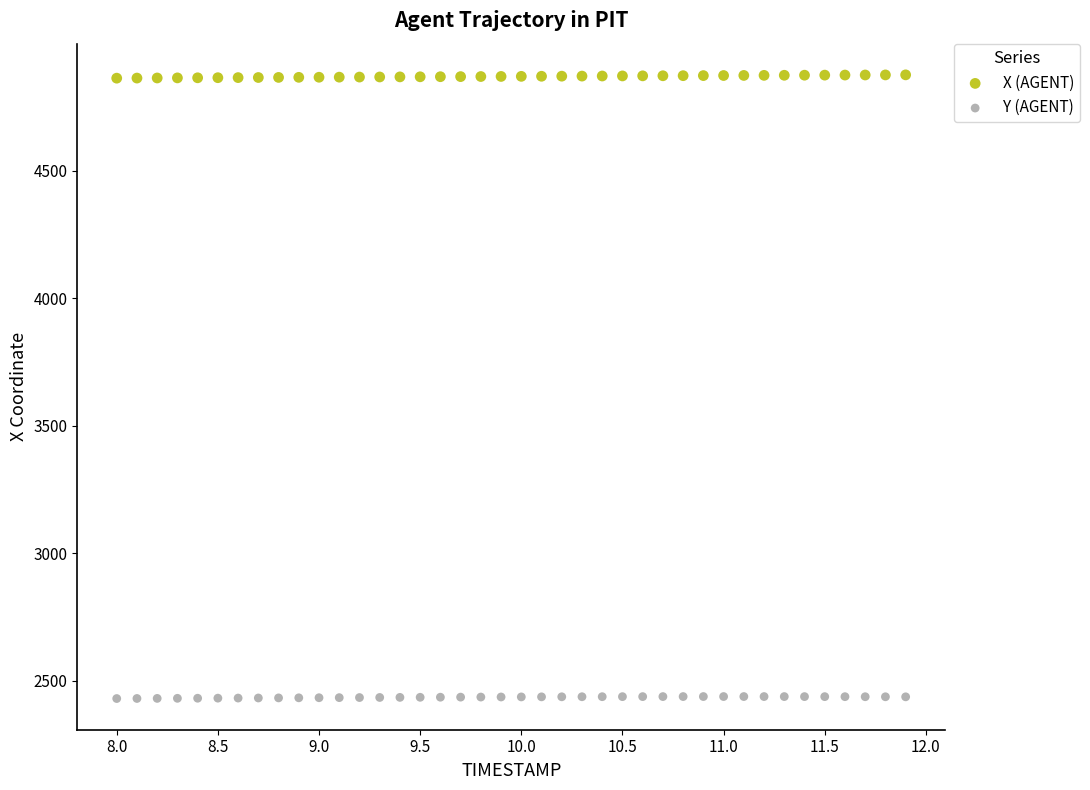

Which series contains the highest Y value?

X (AGENT)